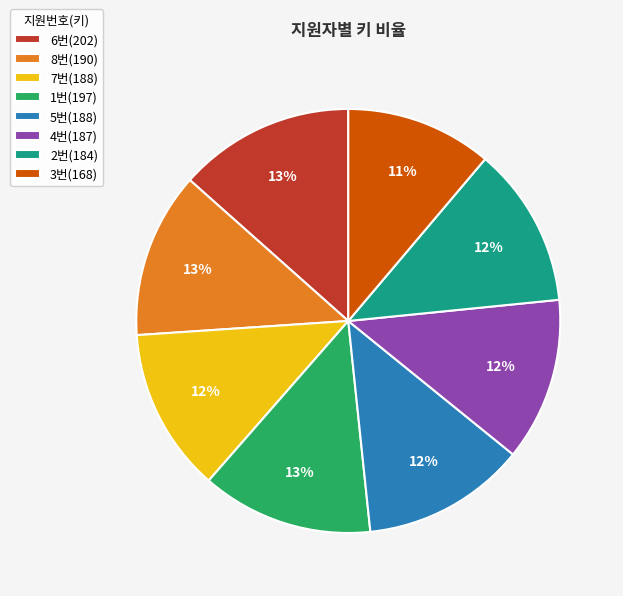

Do 8번(190) and 4번(187) together represent more than half of the pie?

No